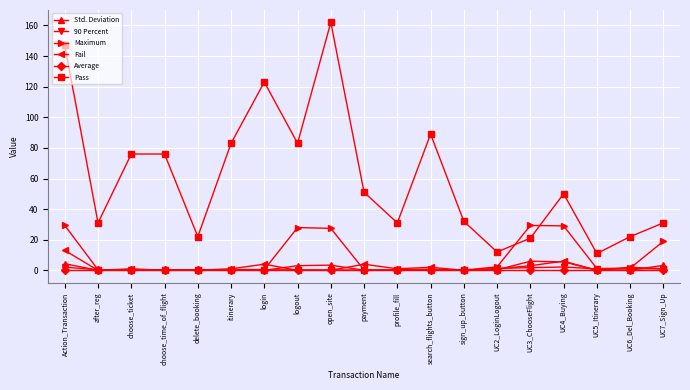

True or false: Maximum has more than 0 points higher than both neighbors.

True